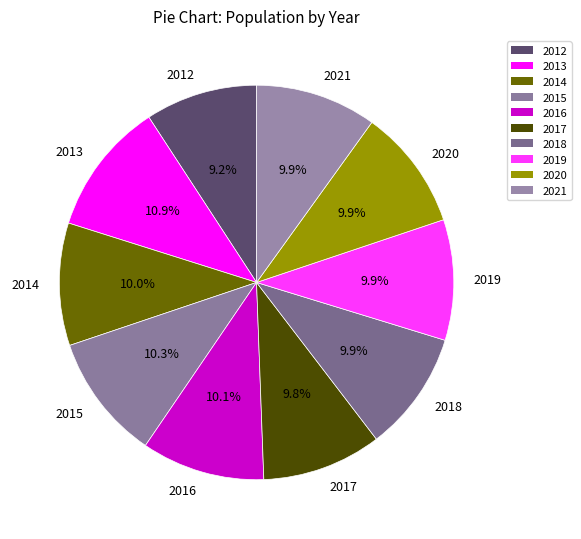

Which slice is the smallest?

2012